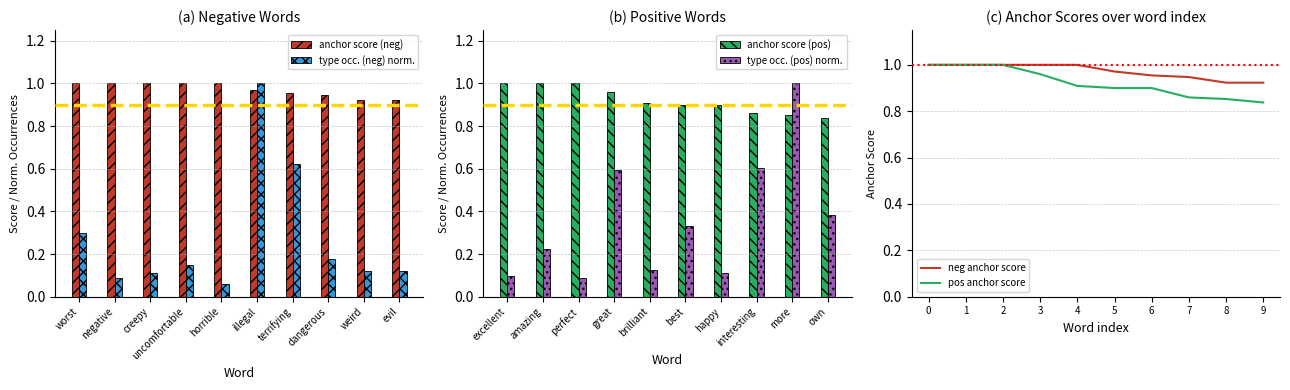

Is the value of anchor score (neg) at evil greater than the value of type occ. (neg) norm. at terrifying?

Yes